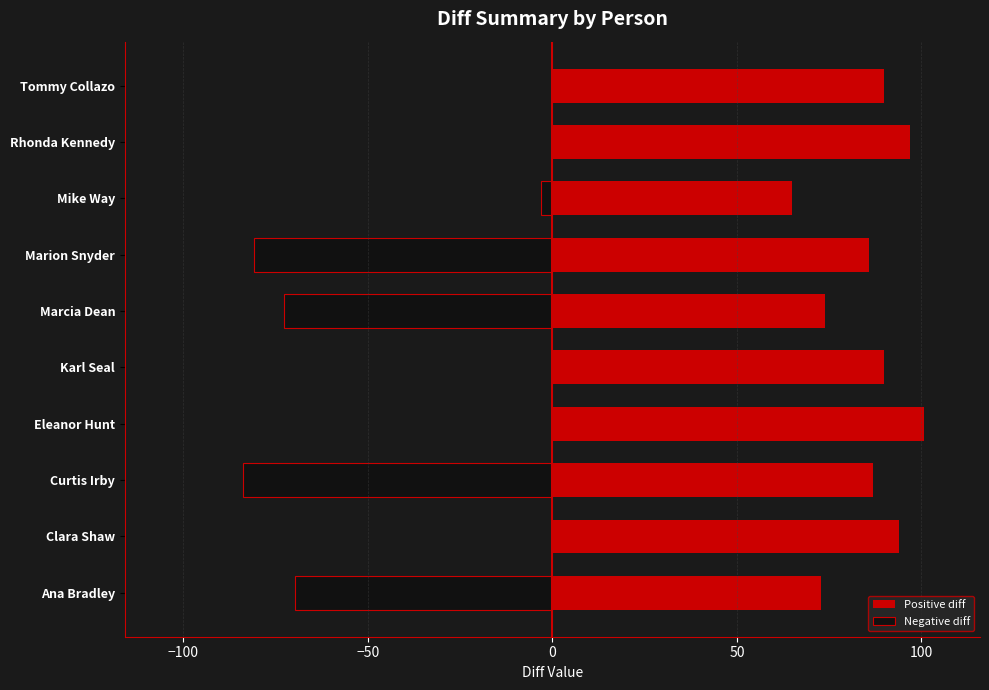

What is the sum of all Negative diff values?

-310.3